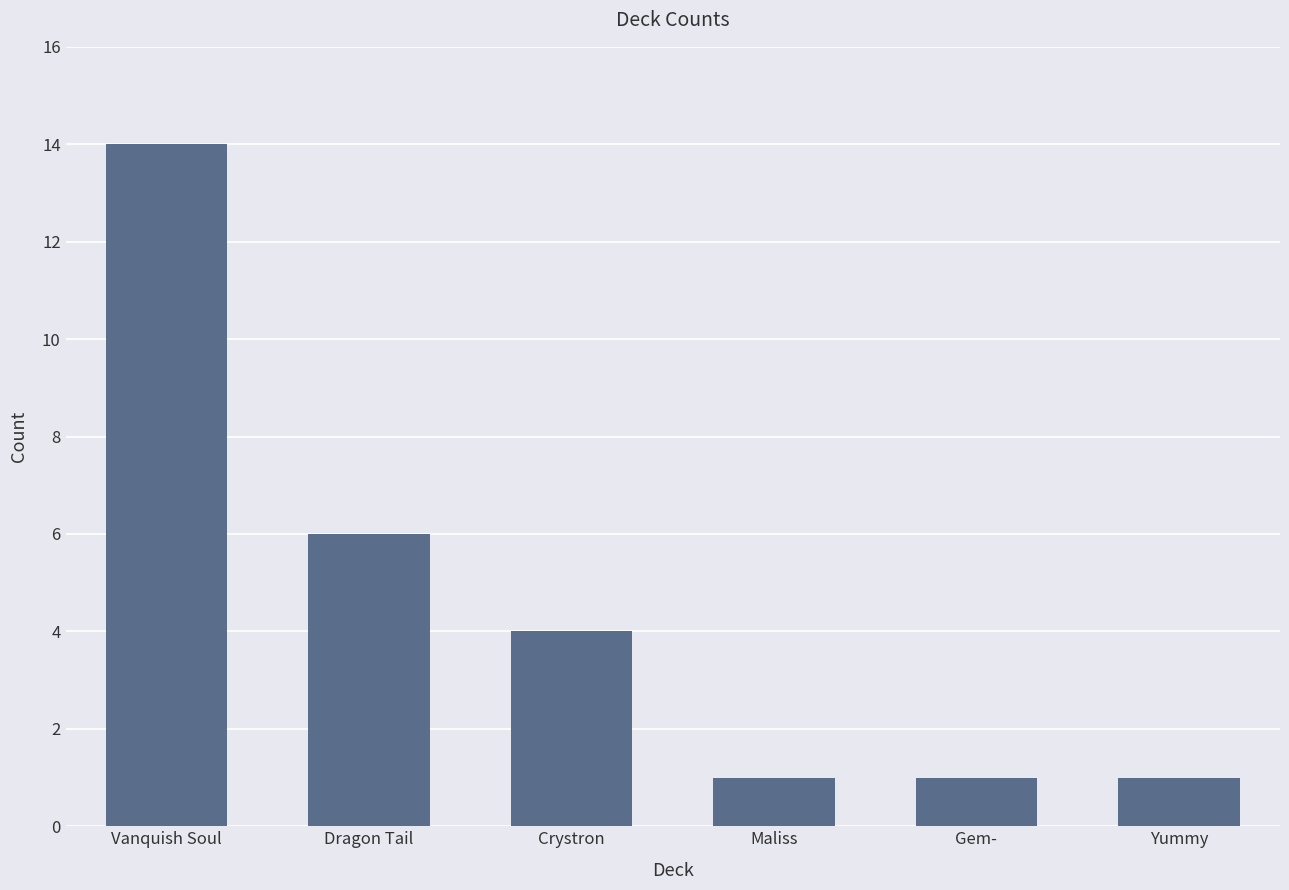

How many values are between 1 and 6?

5